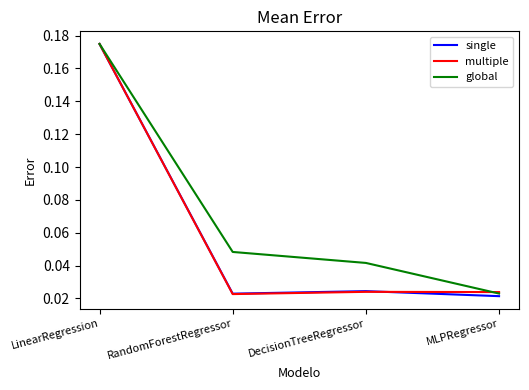

Which series changed the most between LinearRegression and DecisionTreeRegressor?

multiple